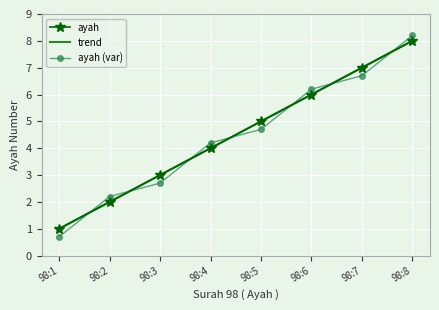

Is it true that the value at 98:1 is 1?

True